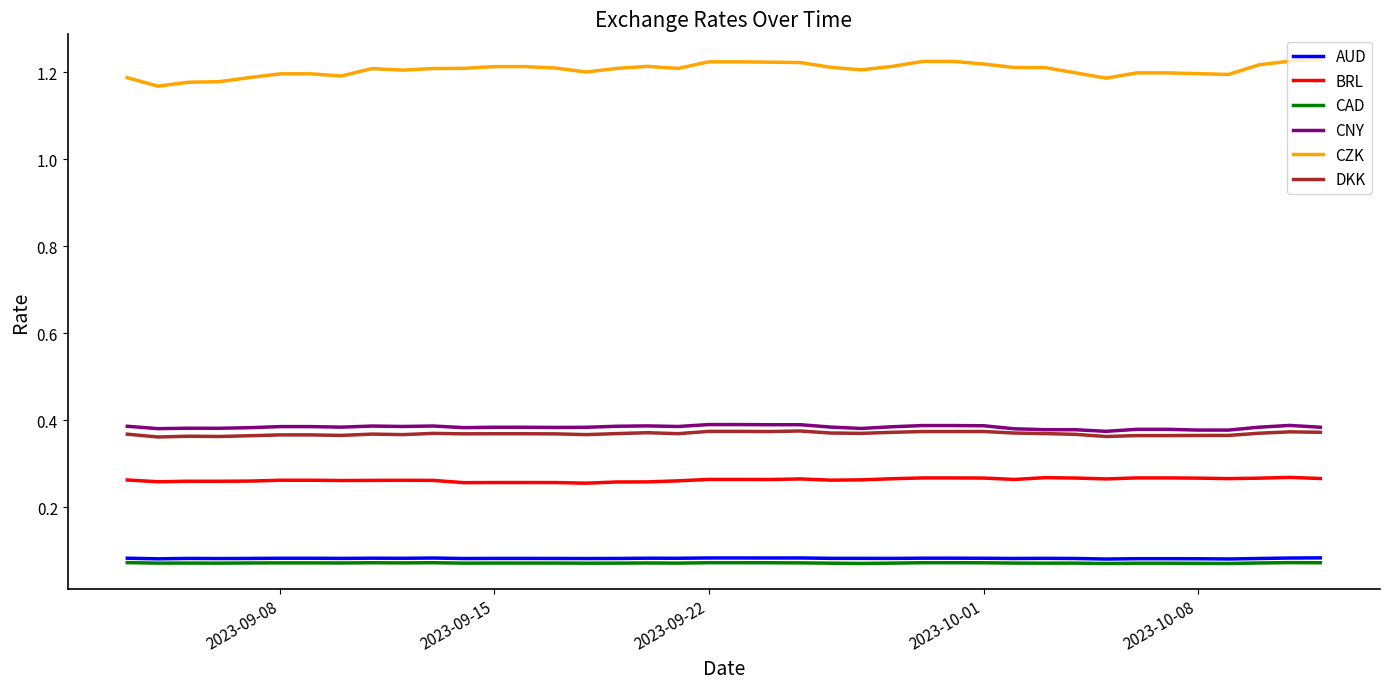

Which series has the largest total across all categories?

CZK